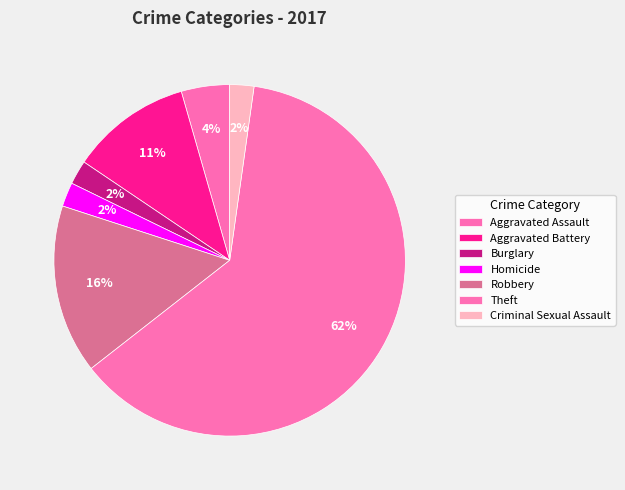

How many segments does this pie chart have?

7